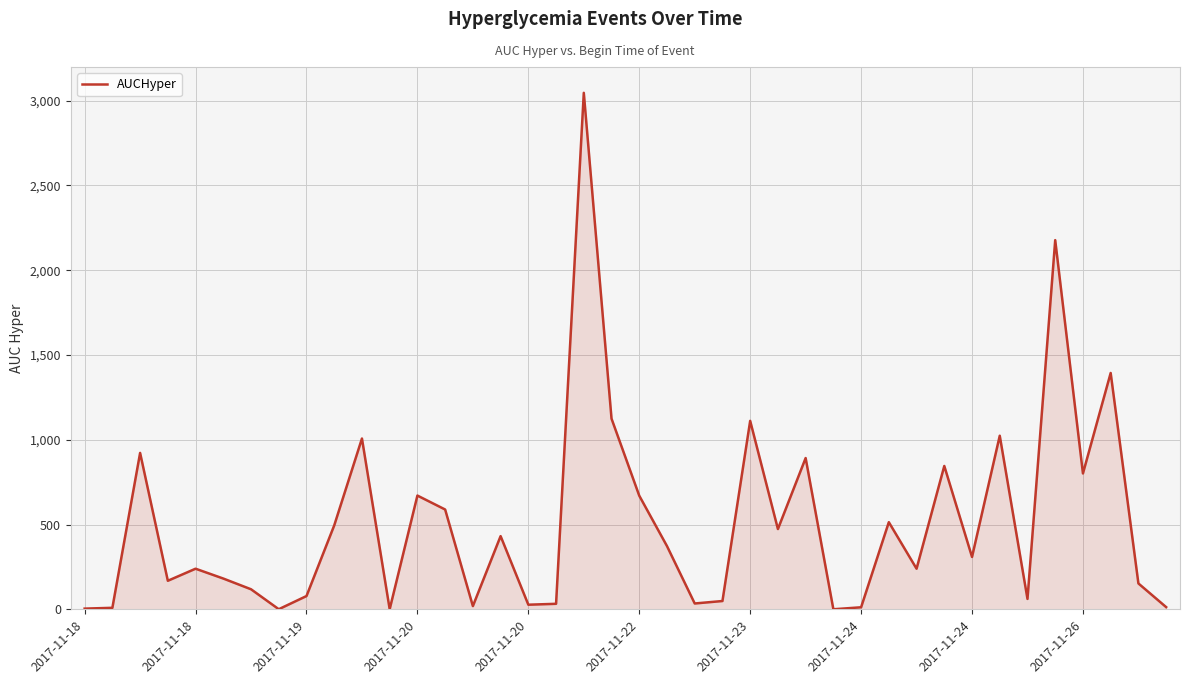

What is the maximum value shown in the chart?

3045.7